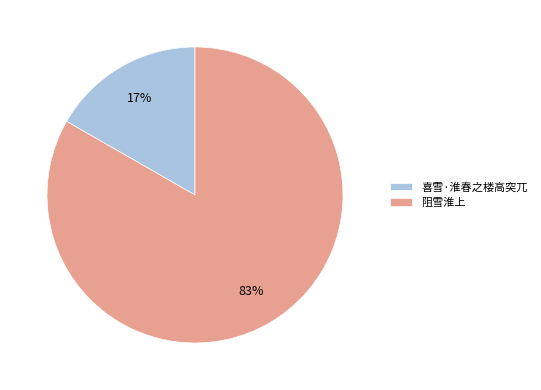

How many slices are in this pie chart?

2